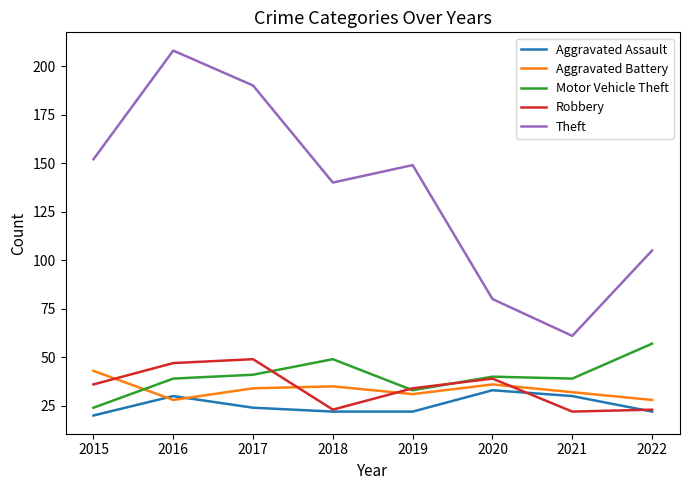

The Motor Vehicle Theft series shows 33 at 2019. True or false?

True